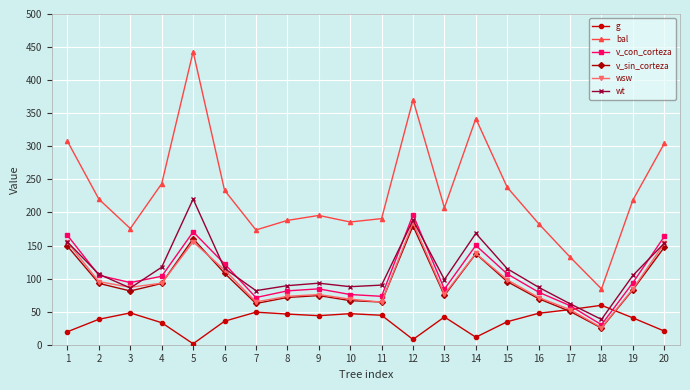

What are all the series names shown in the legend?

g, bal, v_con_corteza, v_sin_corteza, wsw, wt